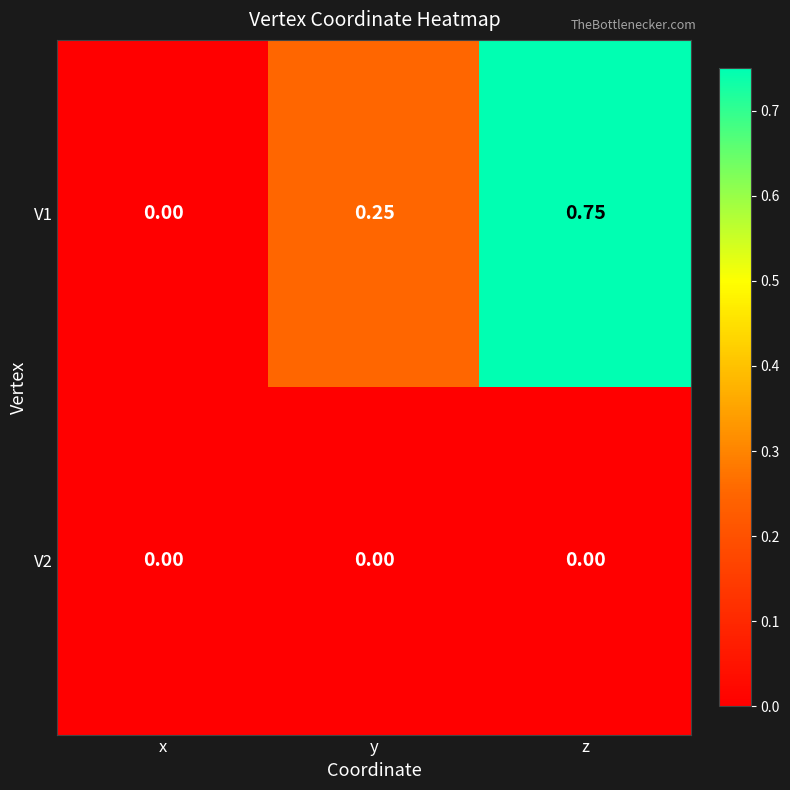

Rank the categories by V1 value from lowest to highest.

x, y, z